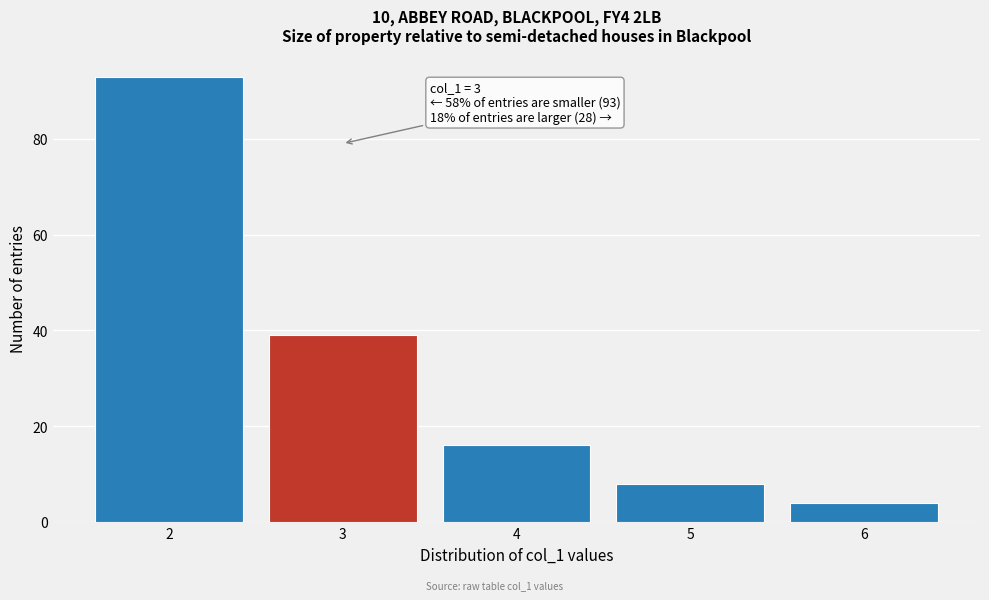

Which range on the x-axis has the tallest bar?

1.5 to 2.5